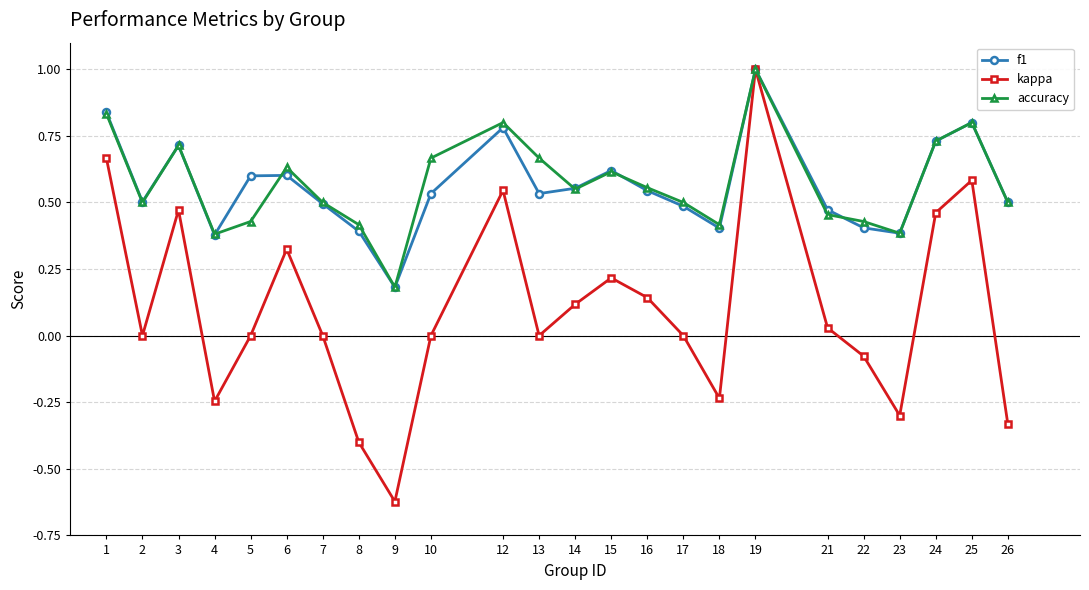

Between 14 and 23, which series saw the biggest shift?

kappa